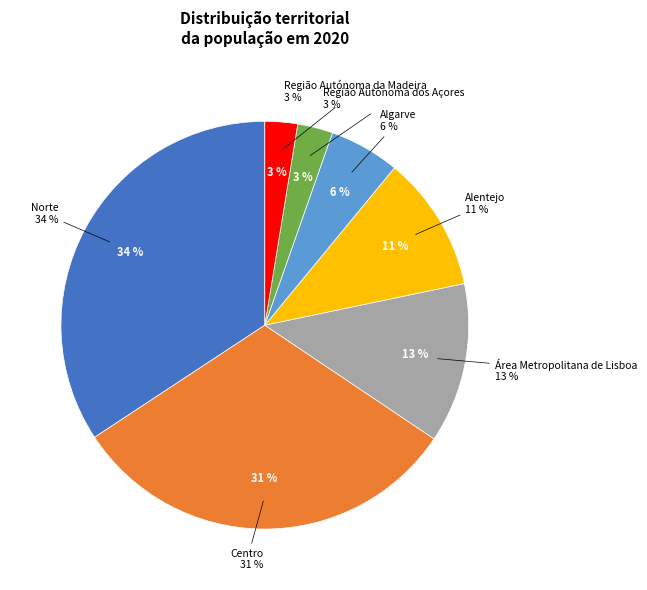

How many slices are in this pie chart?

7